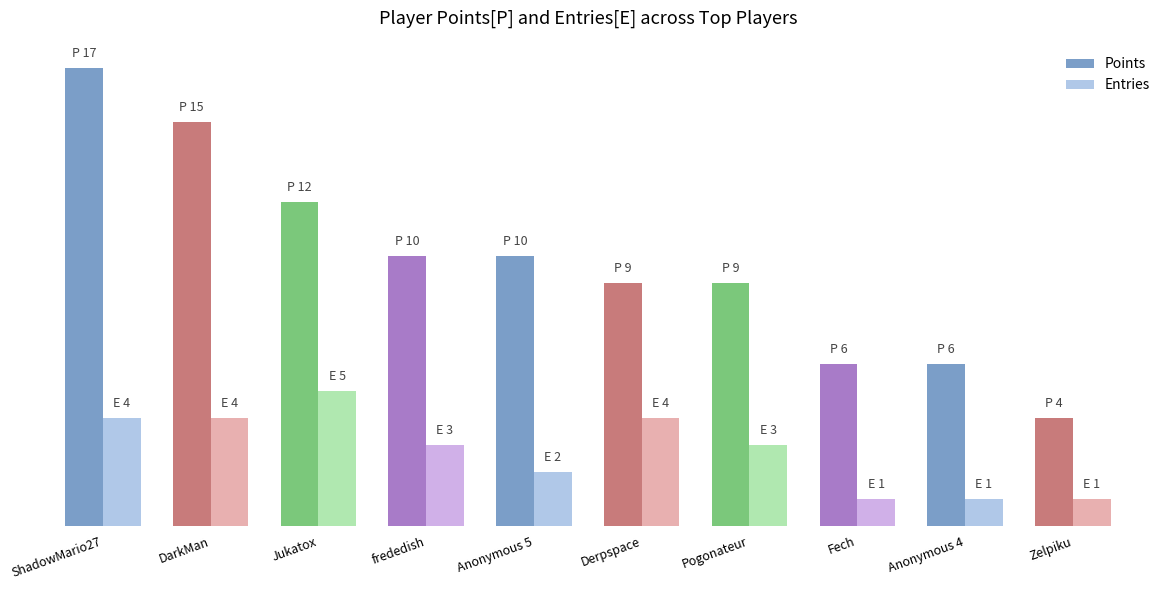

What is the value of the Entries bar at the 2nd from the left?

4